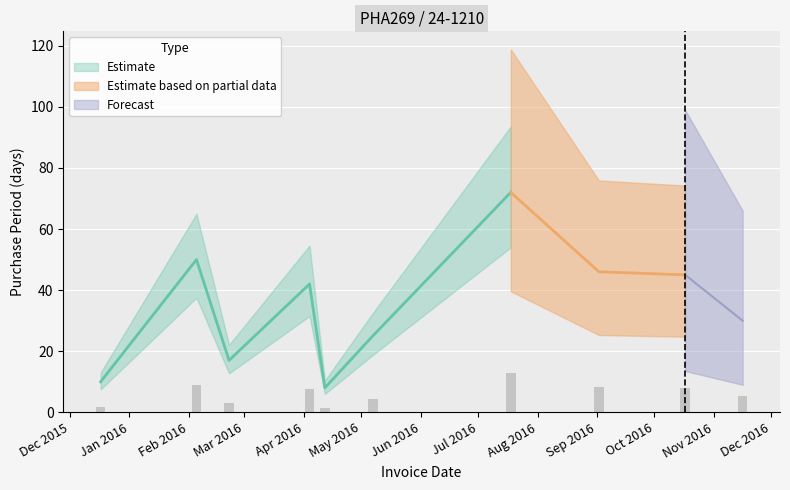

What is the label of the 7th bar from the left?

2016-07-18